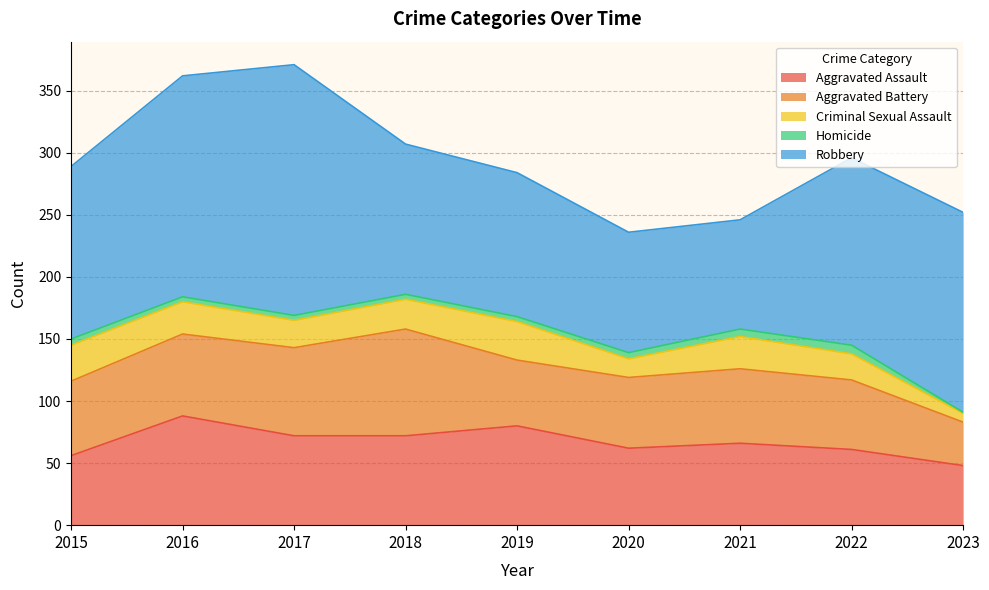

The value of Aggravated Assault at 2017 is 49. True or false?

False